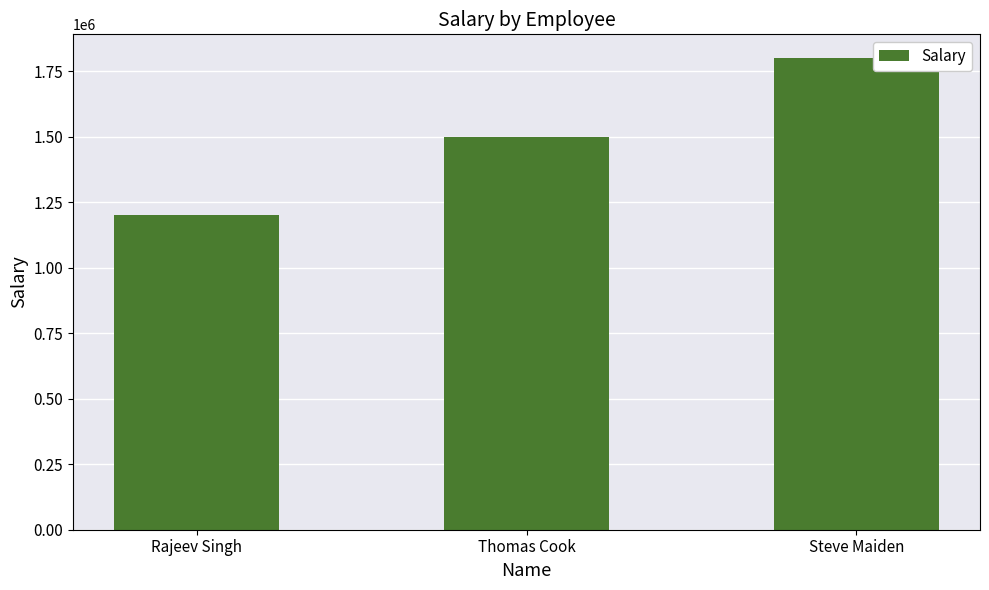

What is the greatest value displayed?

1800000